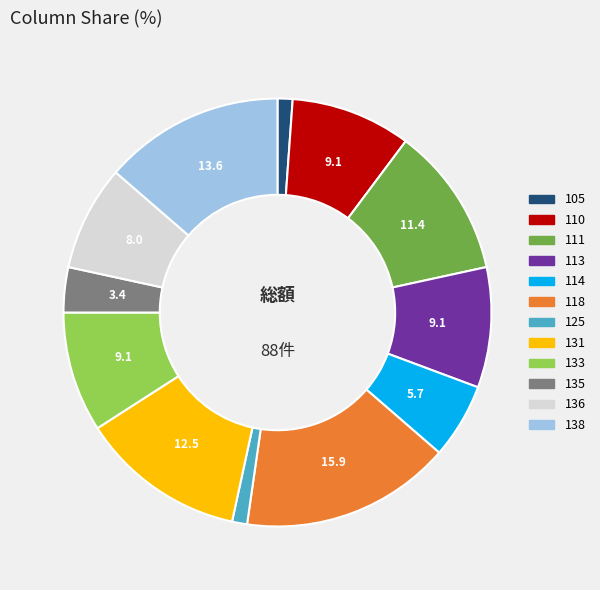

What is the ratio of the value at 114 to the value at 125?

5.0